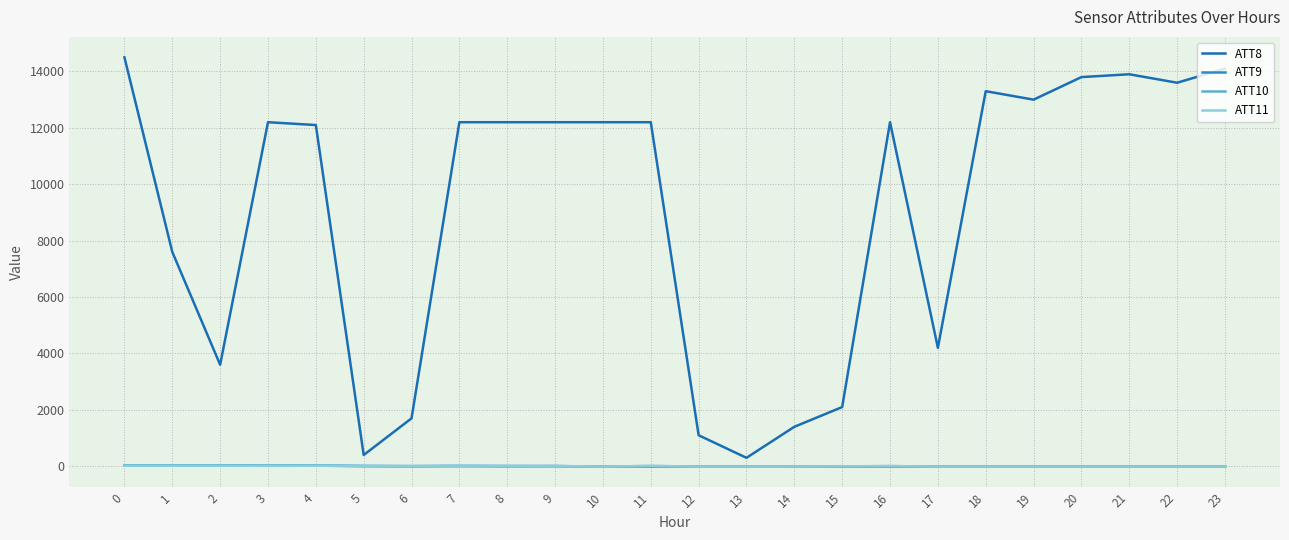

Where is the first local minimum for ATT11?

3